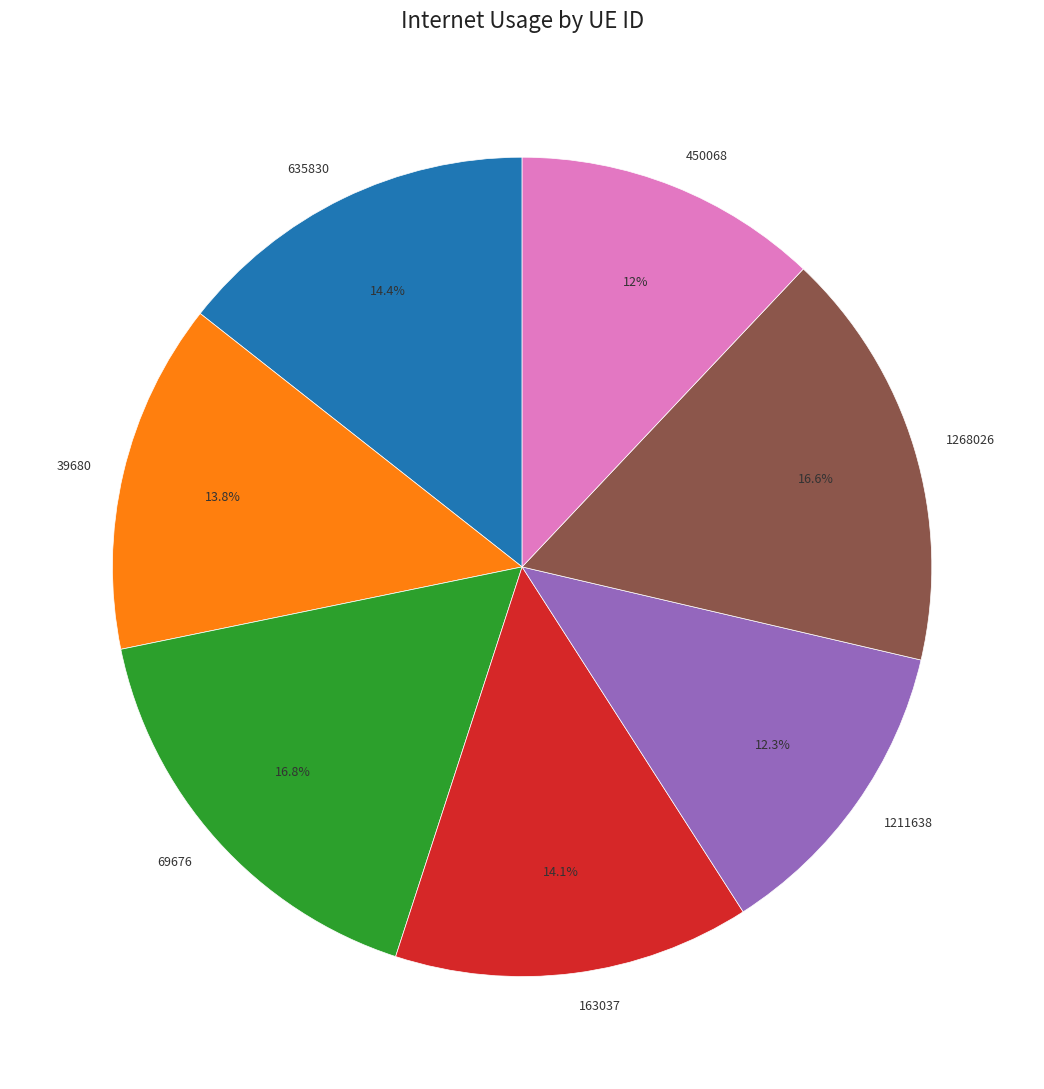

Count the number of slices in the pie.

7